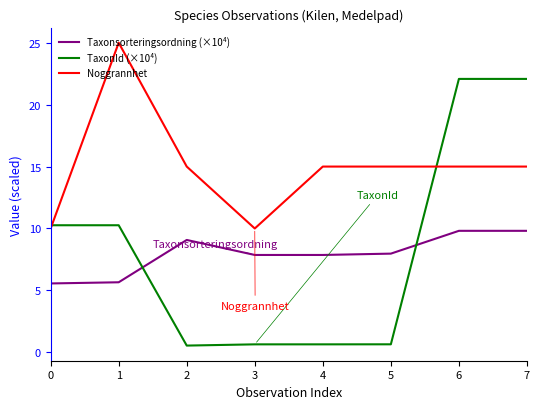

The value of Taxonsorteringsordning (×10⁴) at 5 is 8.0. True or false?

True